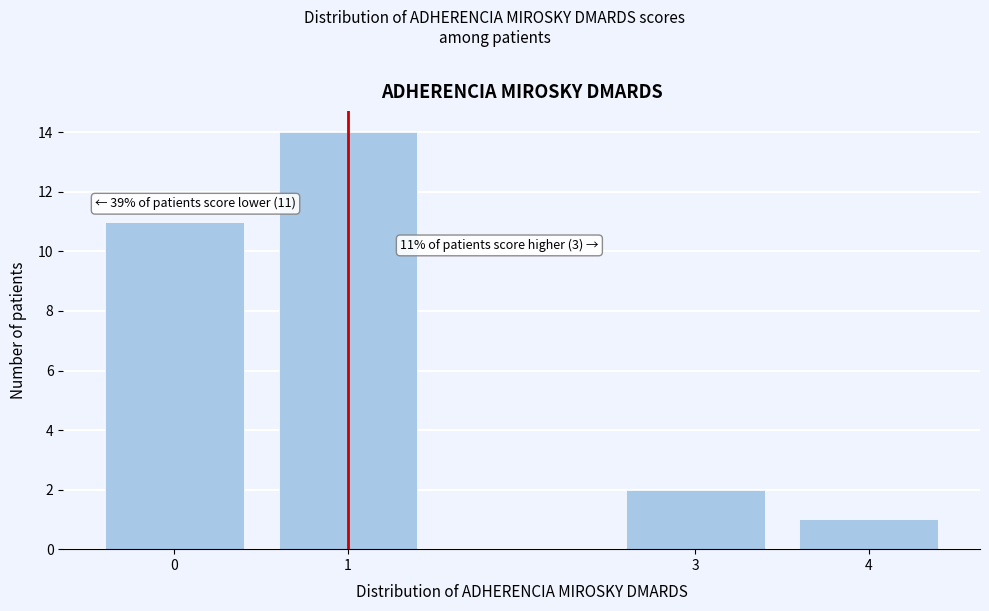

Reading left to right, extract all data points from this chart.

0=11	1=14	3=2	4=1